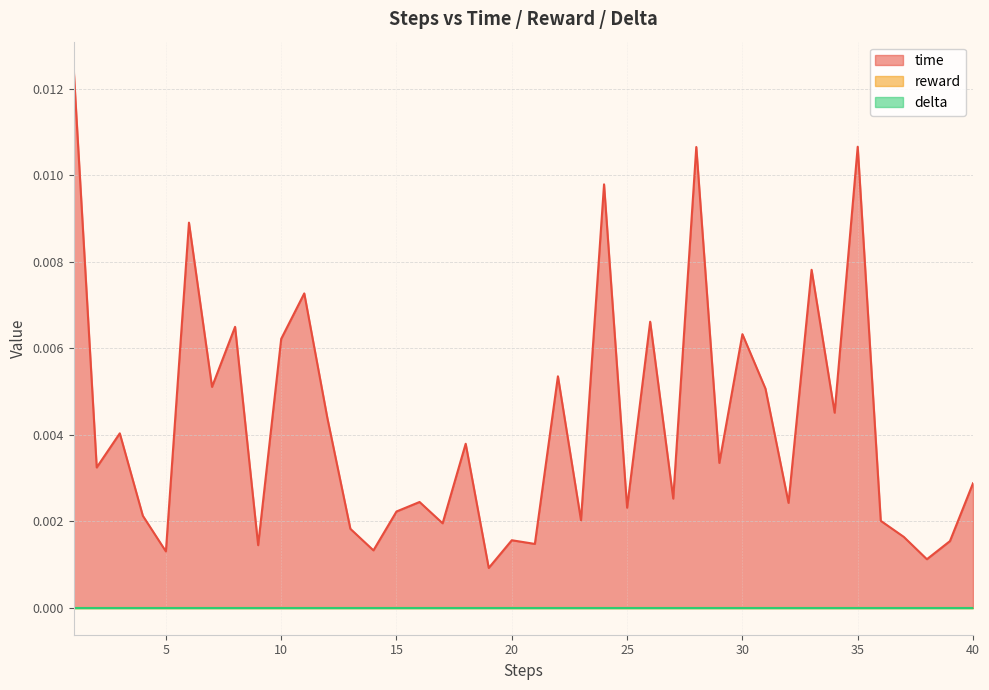

Does the chart have visible grid lines?

Yes